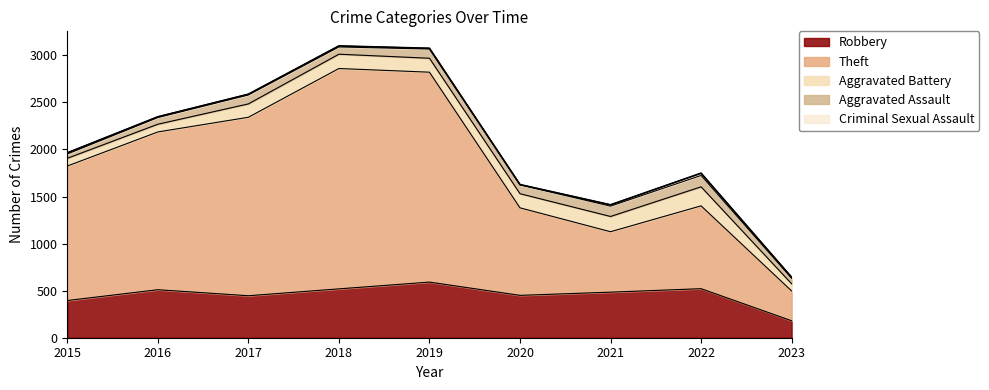

True or false: Robbery and Aggravated Battery intersect in this chart.

False